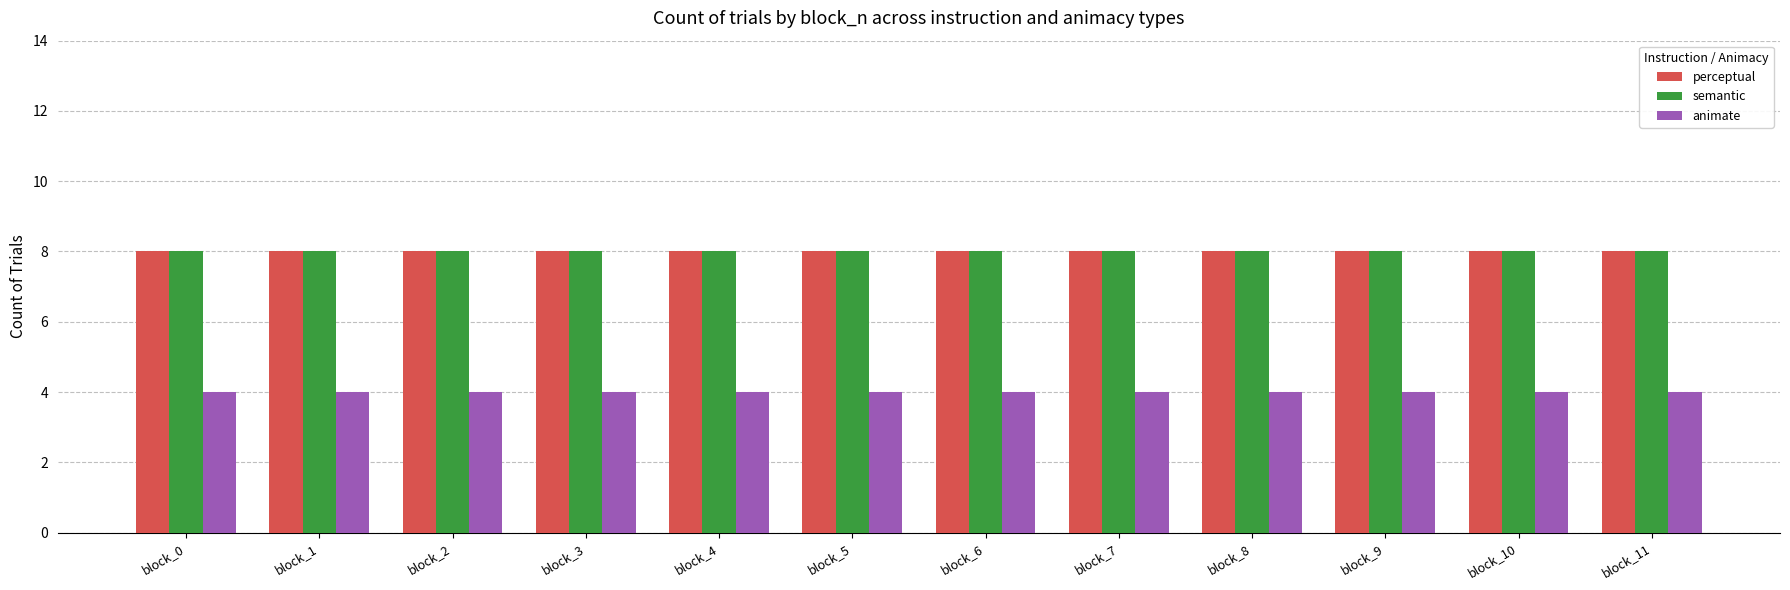

The animate series shows 4 at block_6. True or false?

True